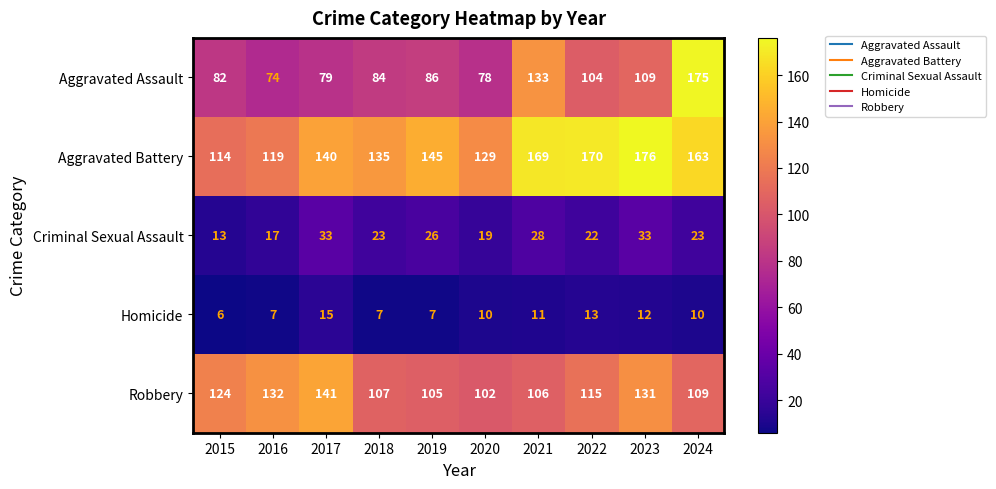

What is the difference between the highest and lowest values at 2021?

158